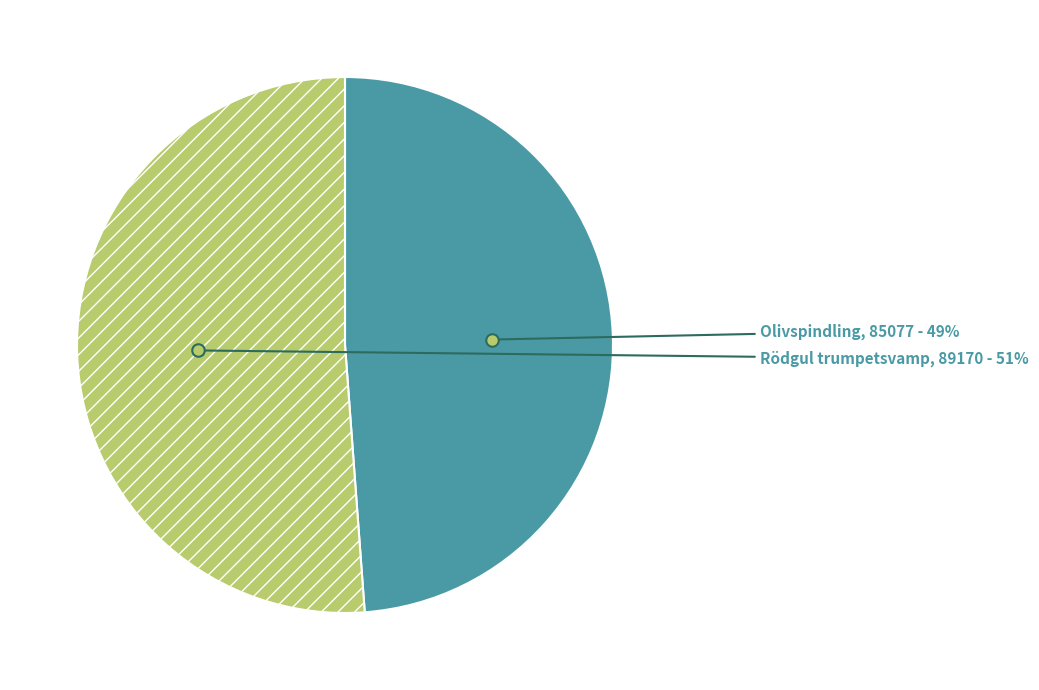

Count the number of slices in the pie.

2